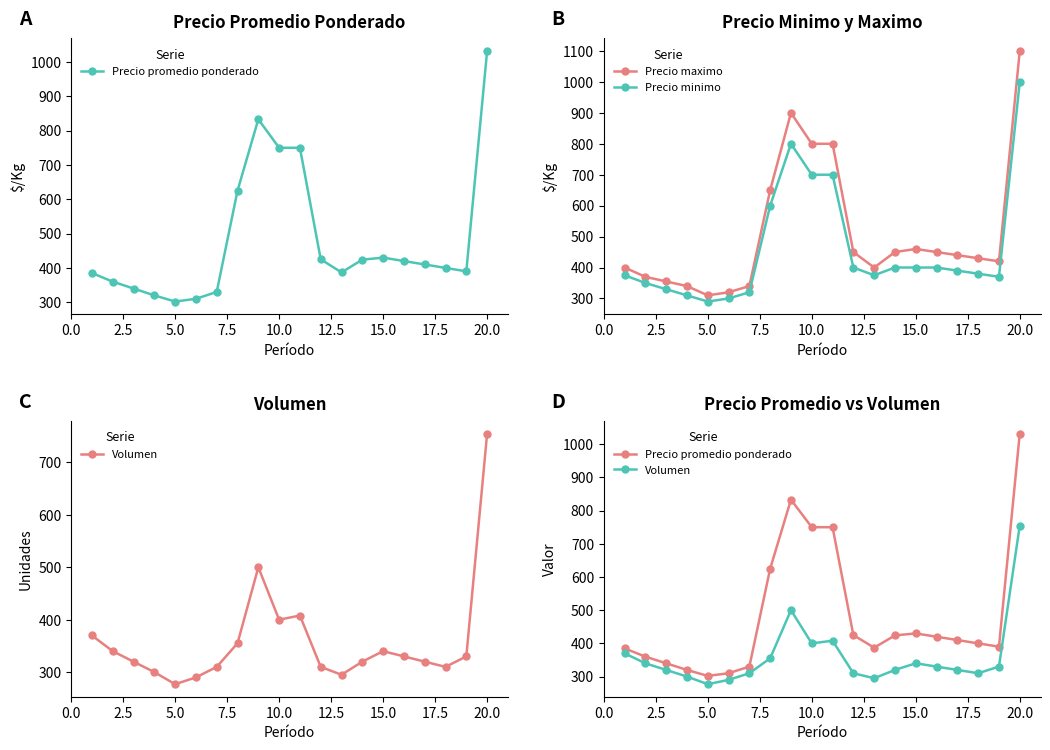

Which category has the highest value in the Precio minimo series?

20.0